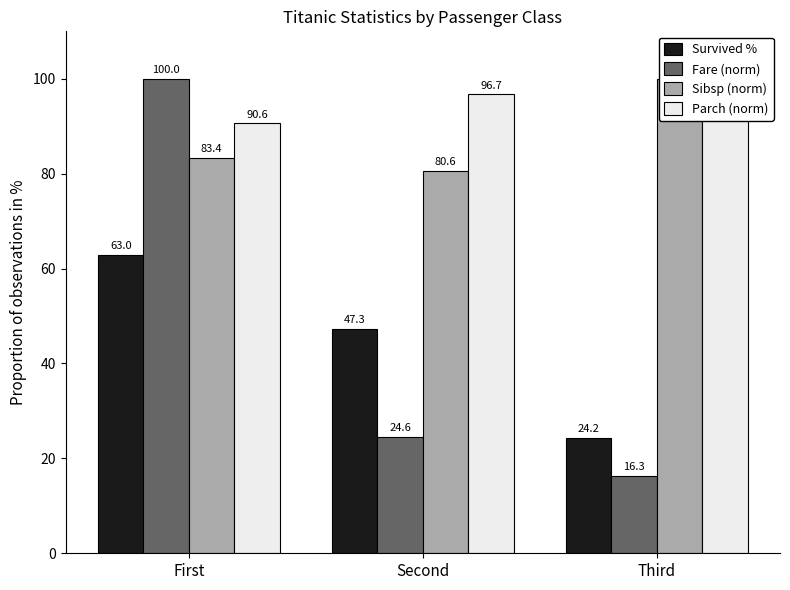

At which label is Sibsp (norm) closest to 90?

First